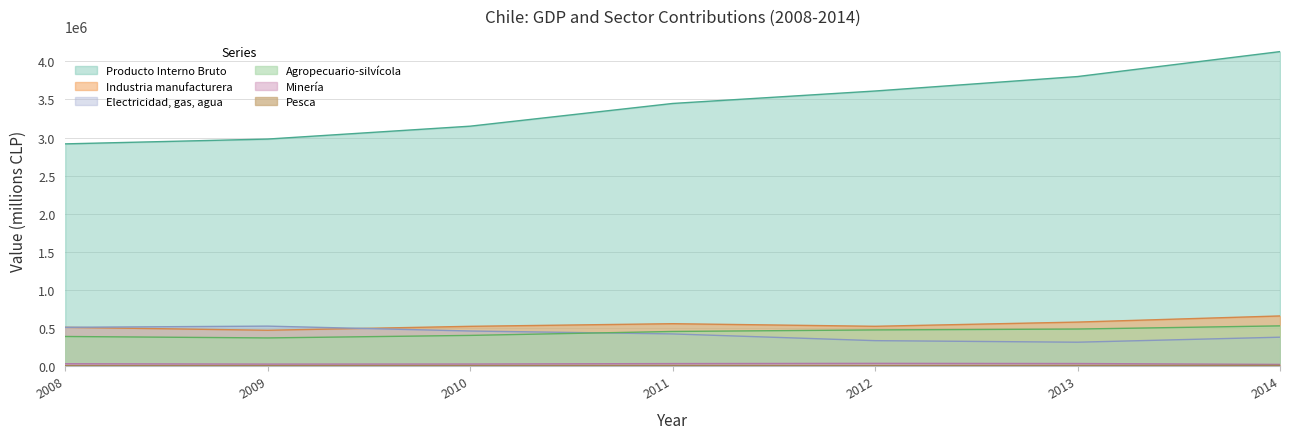

Count the number of data series in this chart.

6